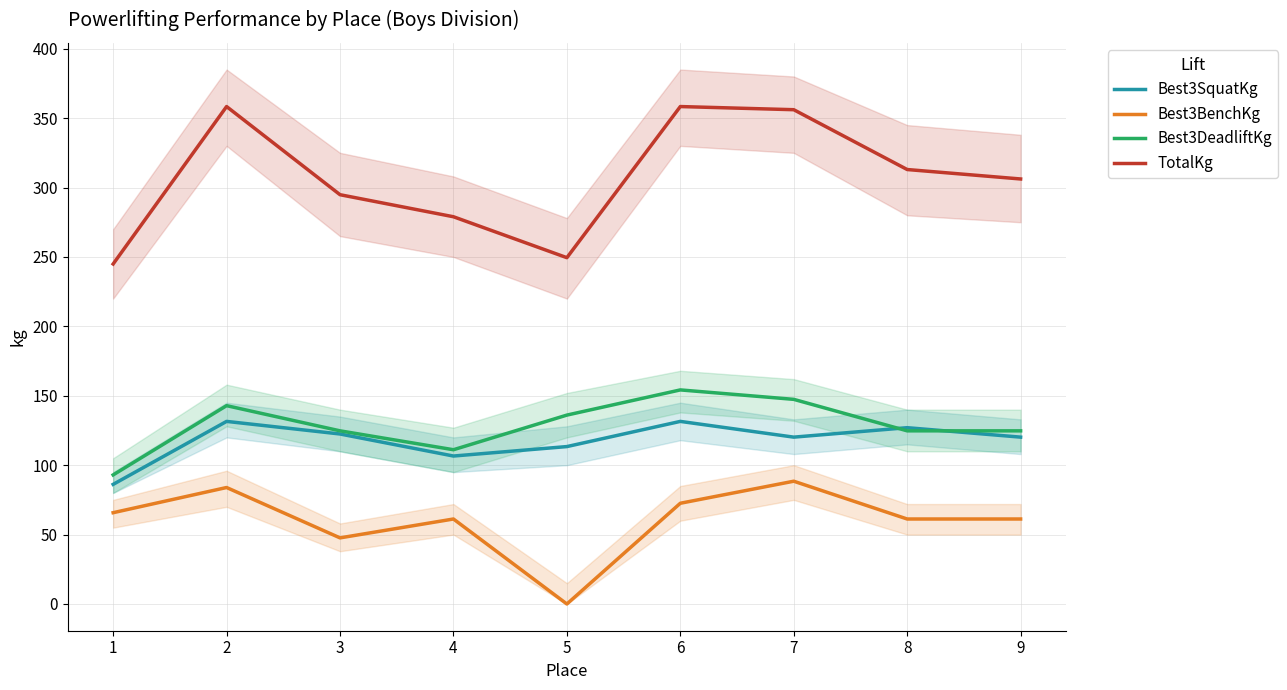

At how many categories does at least one series exceed 242?

9